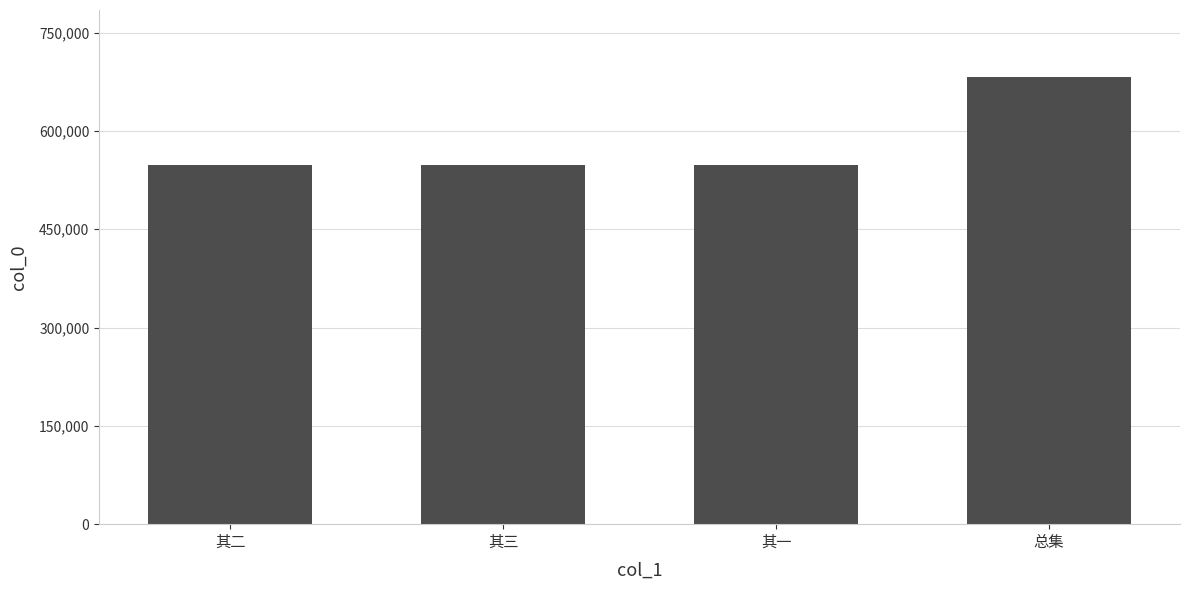

What is the maximum value shown in the chart?

682182